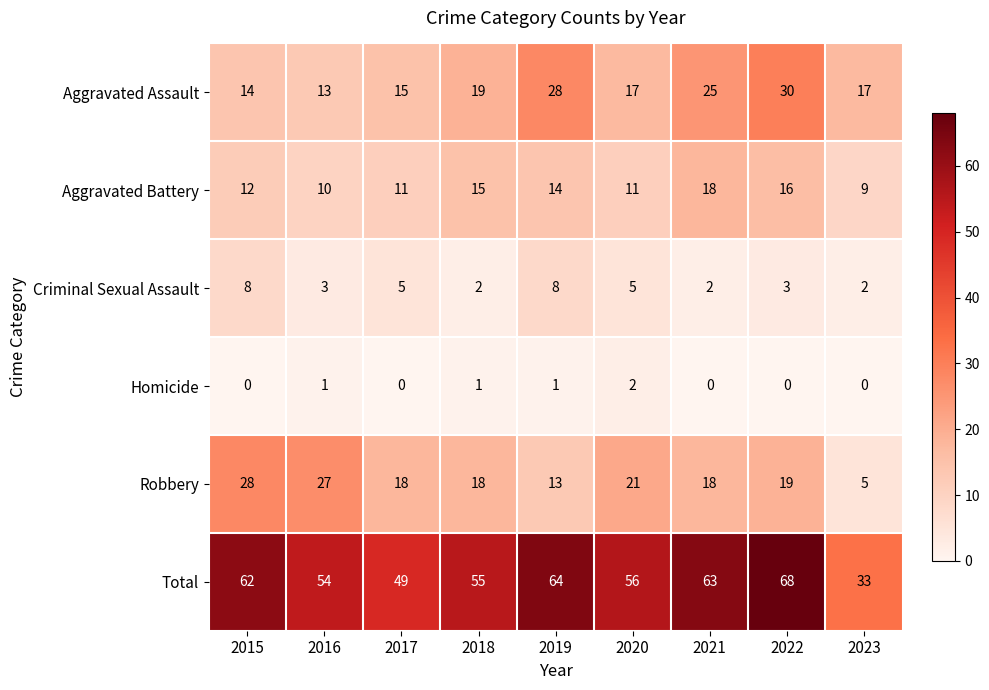

What is the sum of all Homicide values?

5